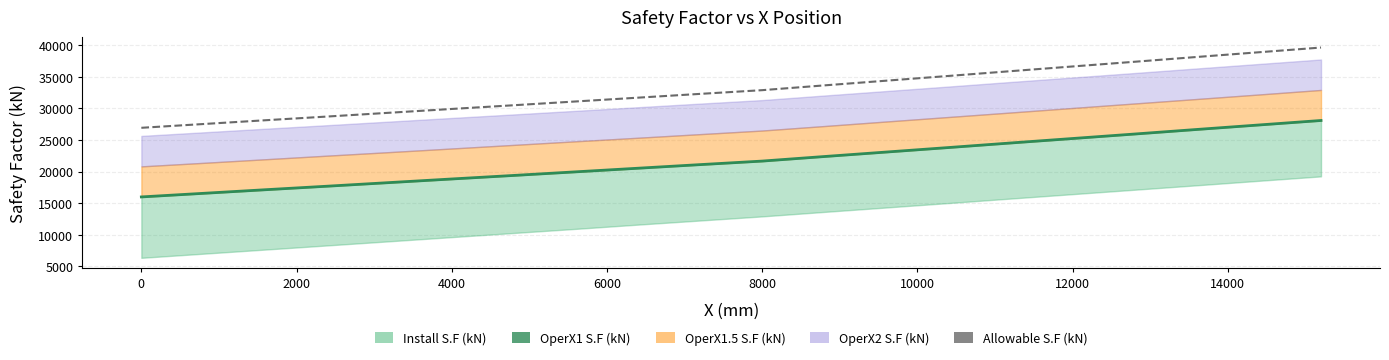

What is the sum of all Allowable S.F (kN) values?

658738.5